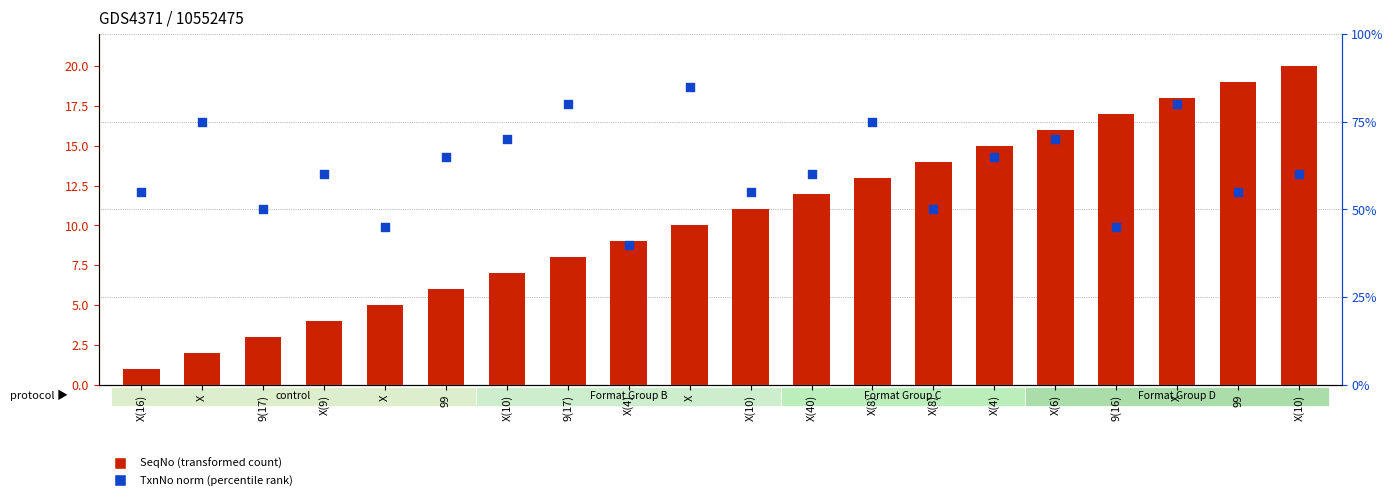

Which series has the largest total across all categories?

TxnNo norm (percentile rank)